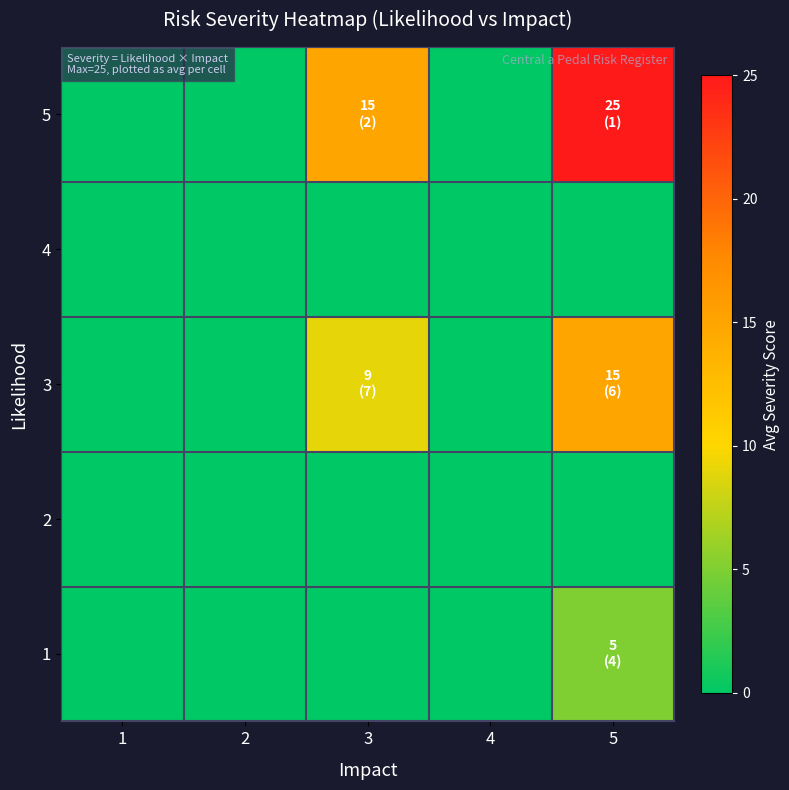

Reading left to right, list all the values displayed in this chart.

1: 1=0	2=0	3=0	4=0	5=5
2: 1=0	2=0	3=0	4=0	5=0
3: 1=0	2=0	3=9	4=0	5=15
4: 1=0	2=0	3=0	4=0	5=0
5: 1=0	2=0	3=15	4=0	5=25